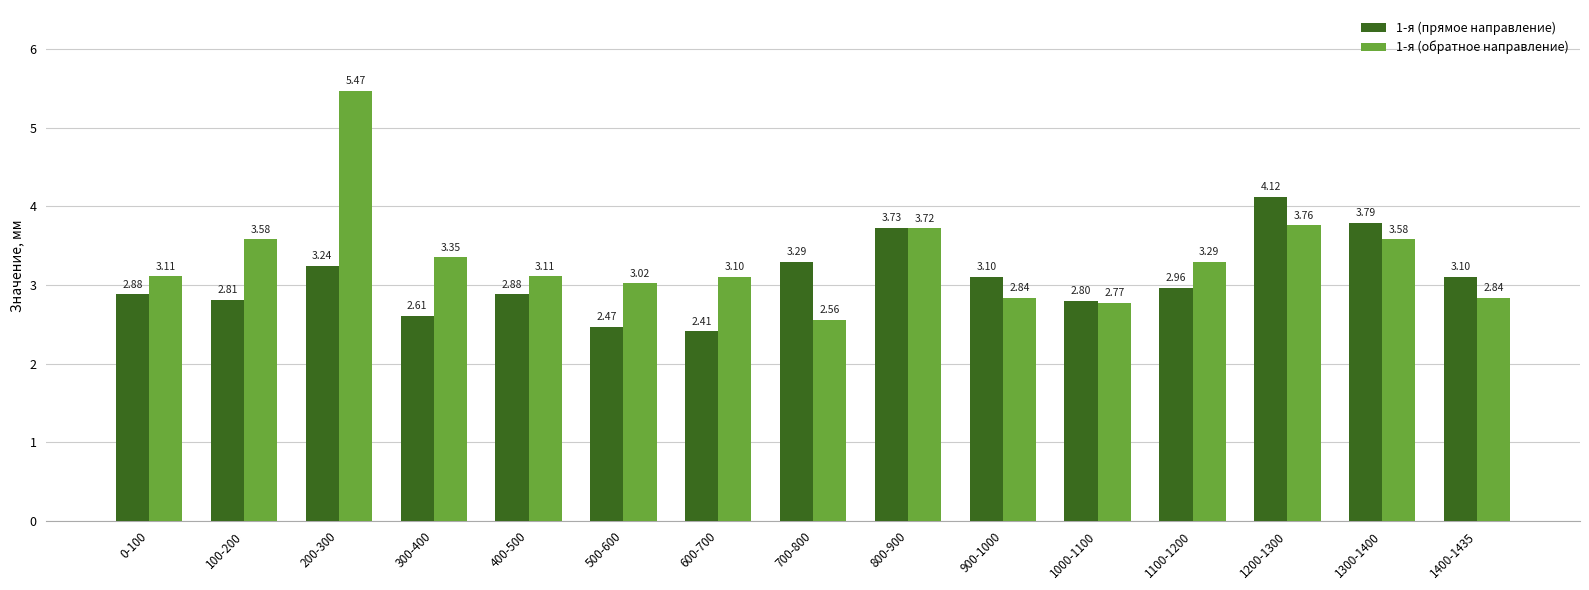

Which series changed the most between 400-500 and 1300-1400?

1-я (прямое направление)